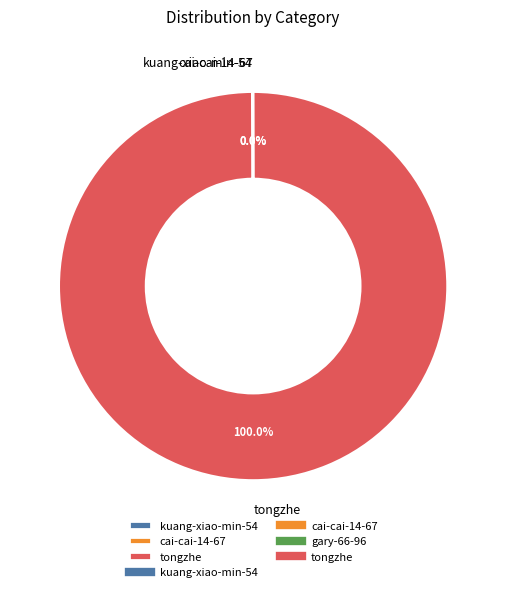

Which slice represents more than half of the pie?

tongzhe